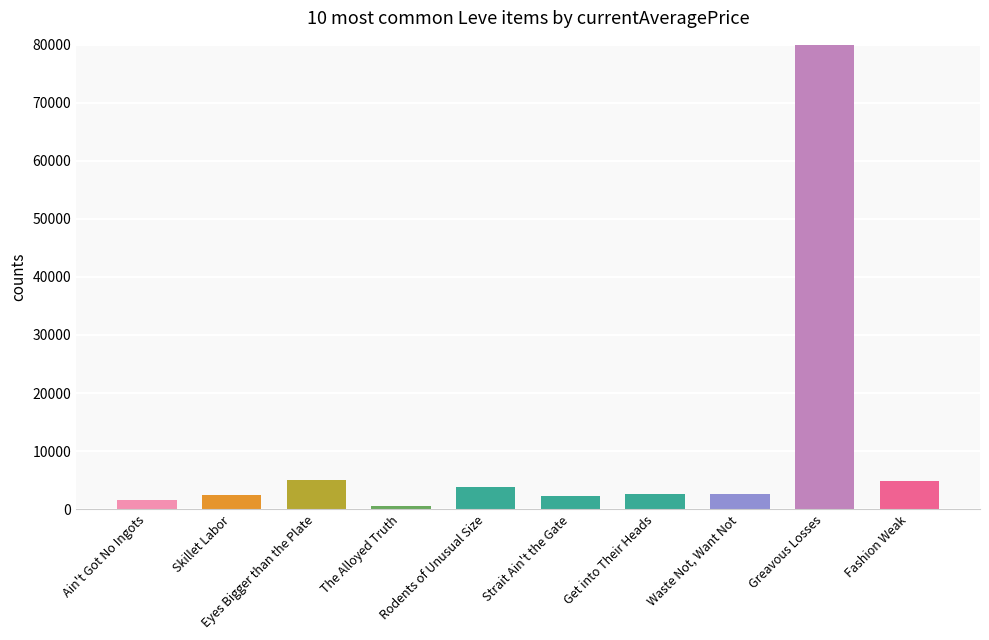

What is the sum of all values?

1693625.5